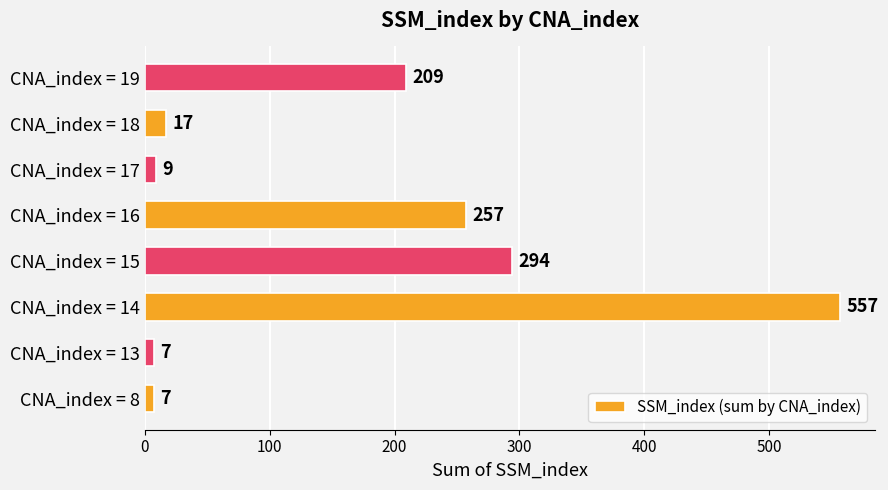

What is the smallest value displayed?

7